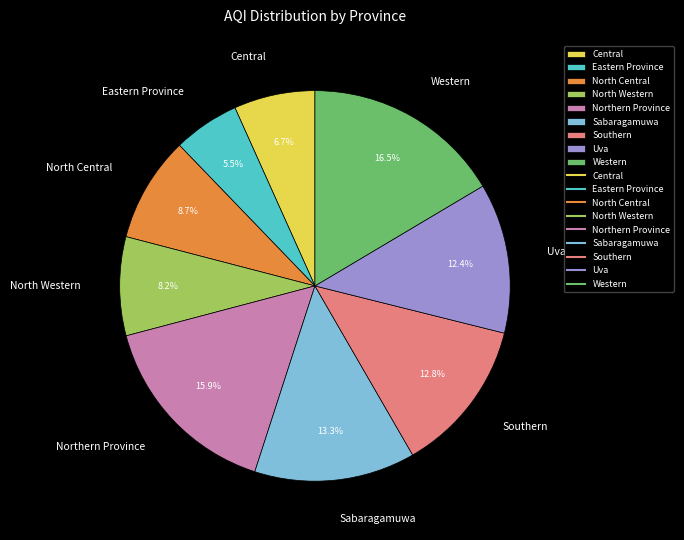

How much of the chart is everything except Uva?

87.6%